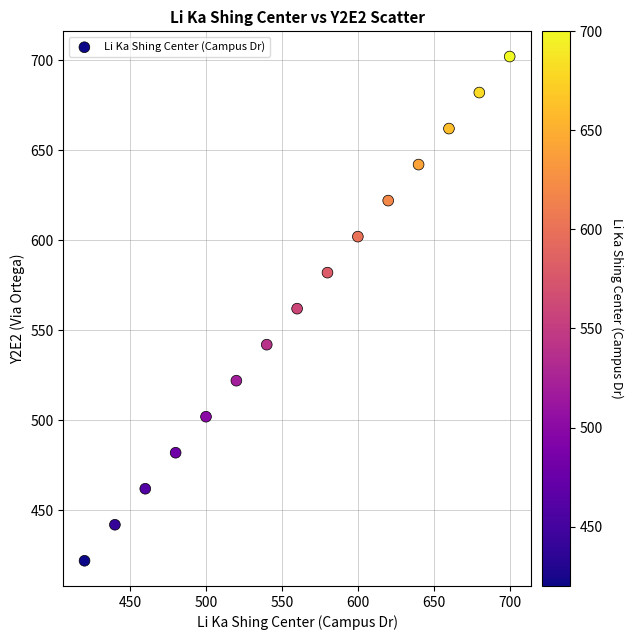

What is the range of Y values (max minus min)?

280